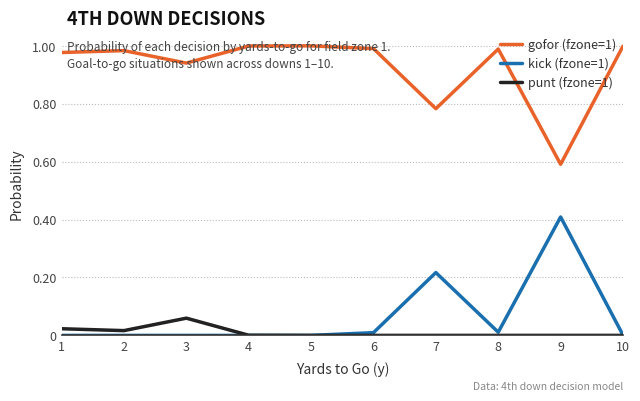

The gofor (fzone=1) series shows 1.0 at 5. True or false?

True